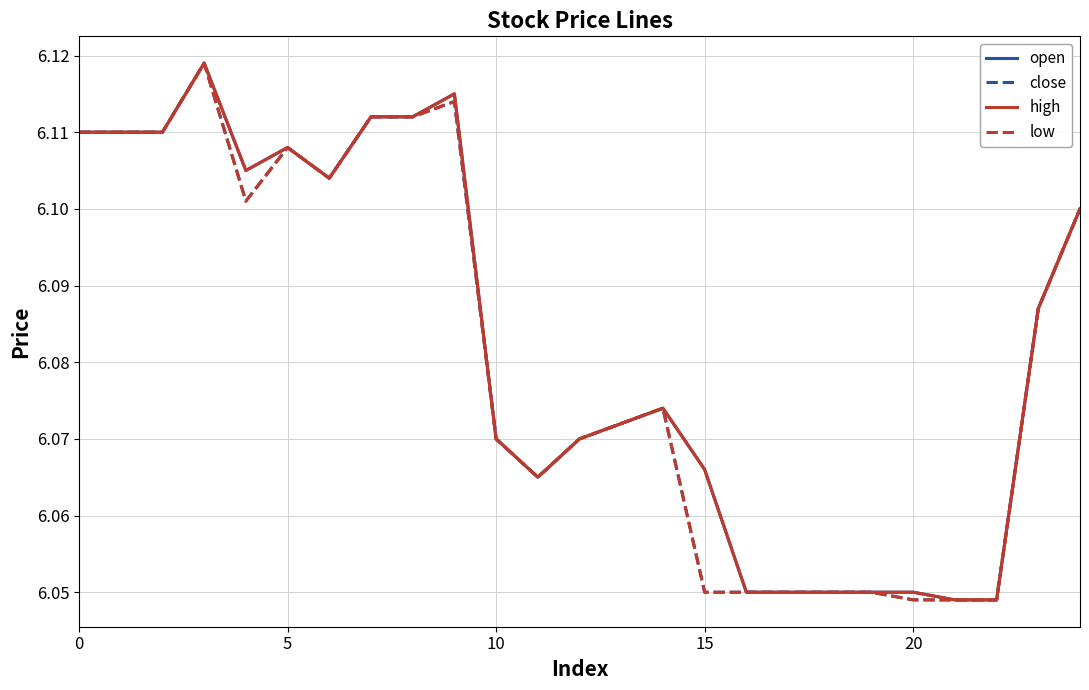

True or false: close and high cross at least once.

False